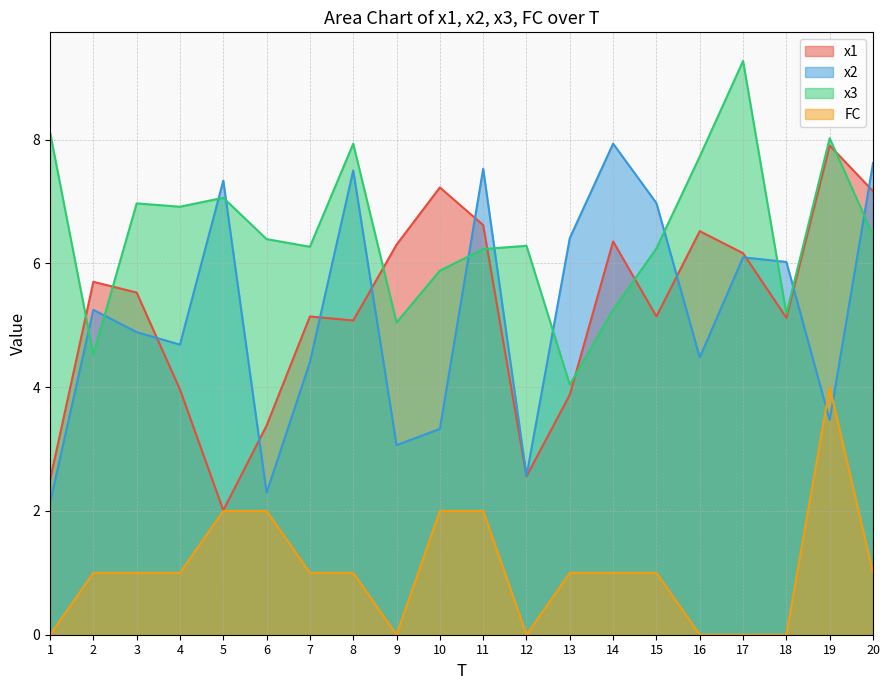

Count the number of data series in this chart.

4